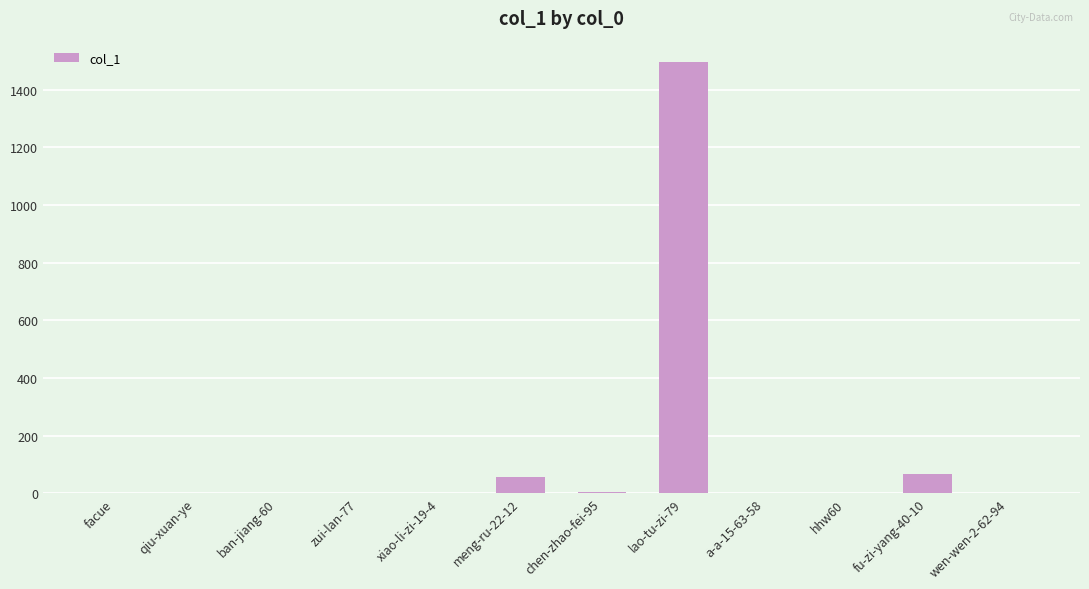

How many data points does each series have?

12